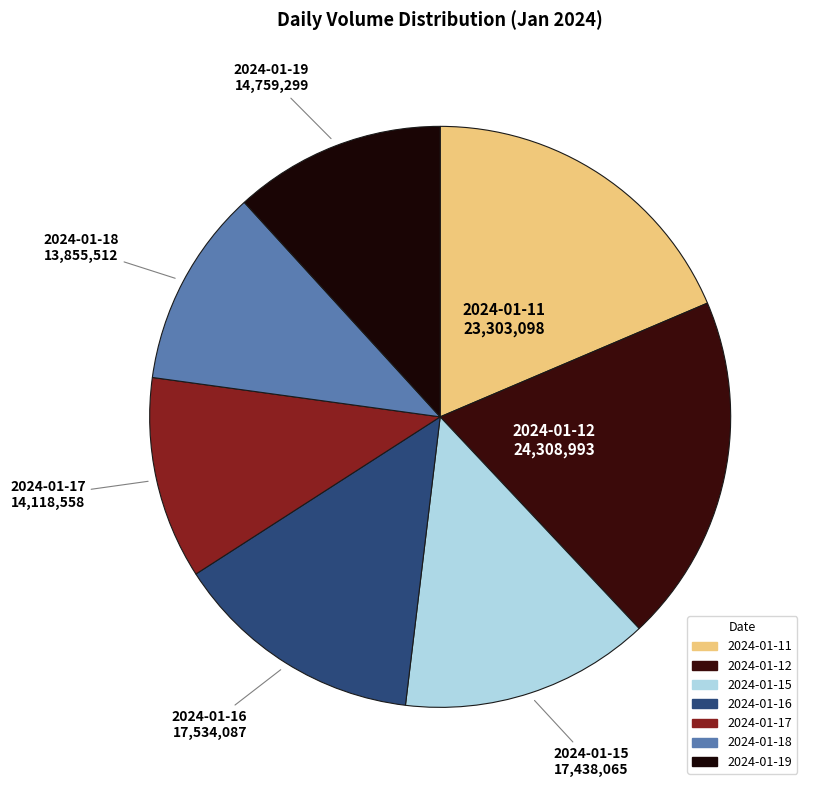

What is the ratio of the value at 2024-01-17 to the value at 2024-01-15?

0.8